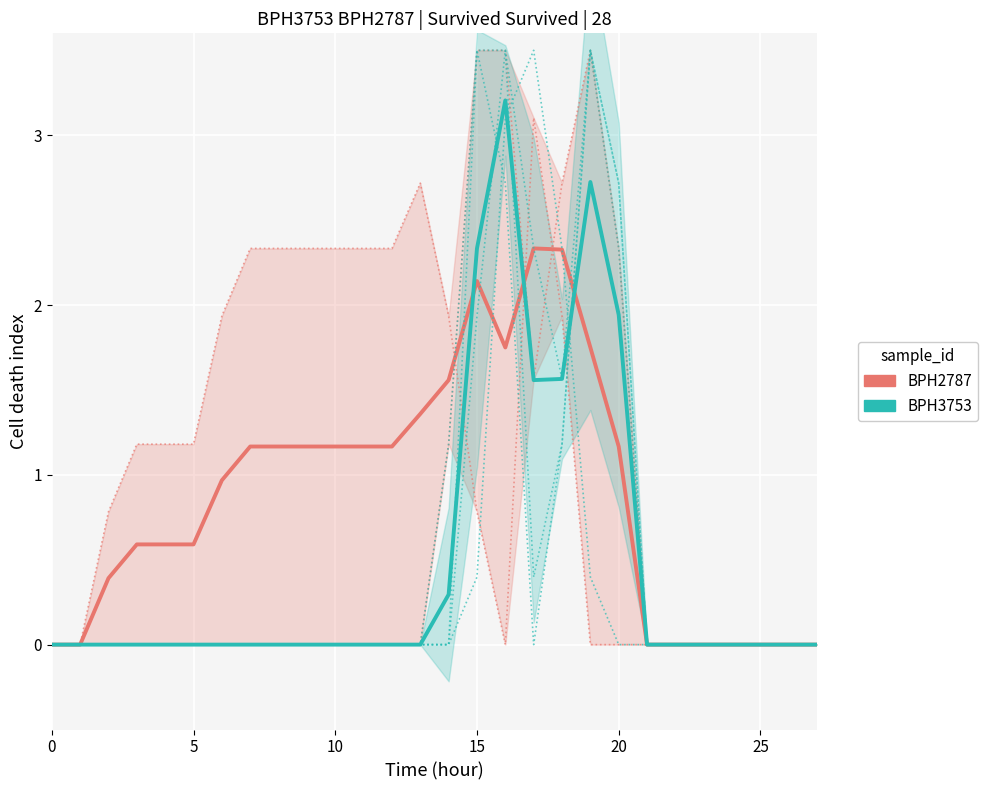

True or false: BPH2787 and BPH3753 intersect in this chart.

True